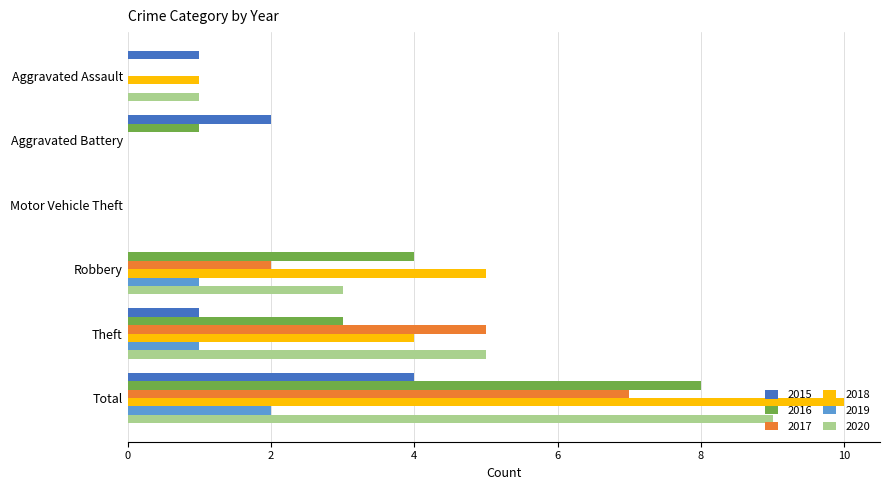

Which series changed the most between Aggravated Battery and Robbery?

2018